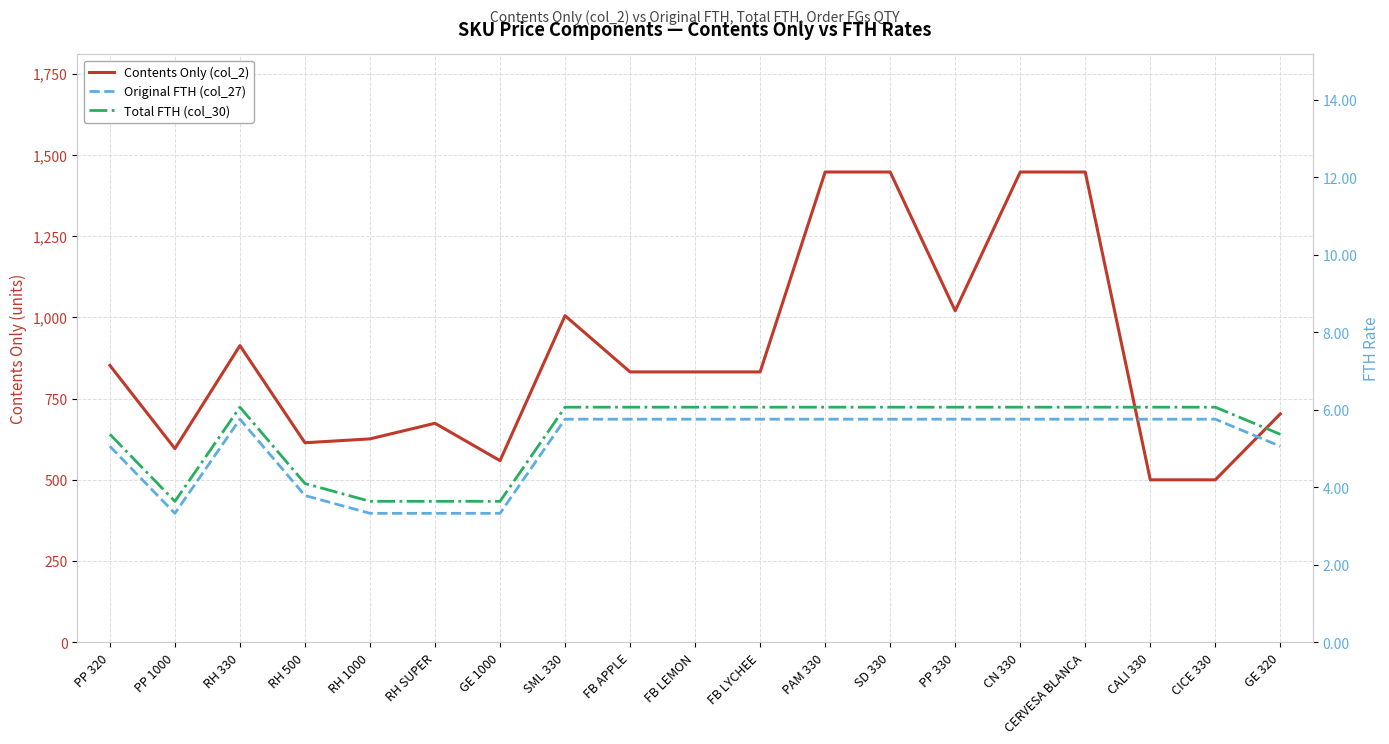

Which series changed the most between RH SUPER and FB APPLE?

Contents Only (col_2)